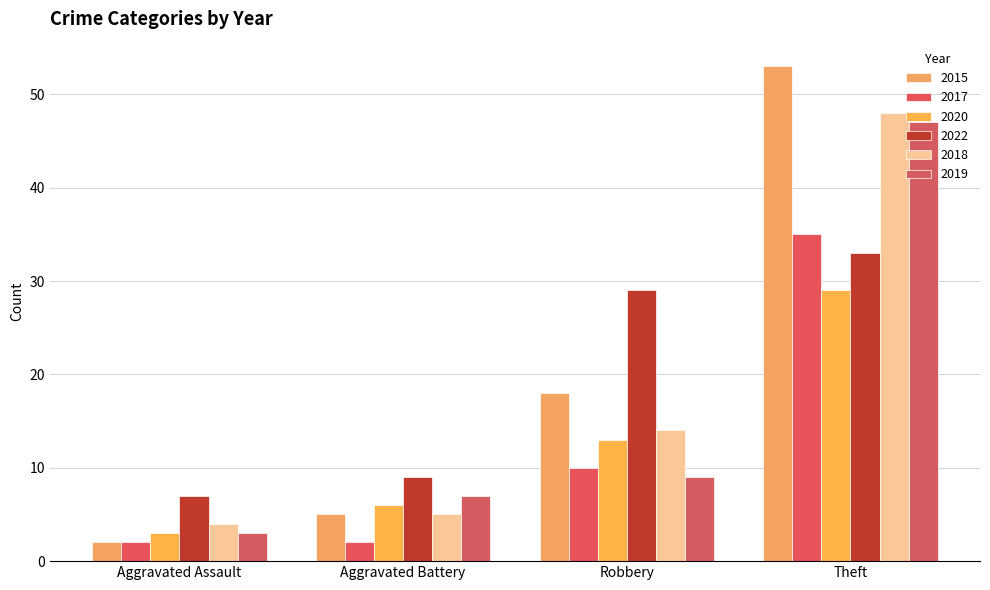

Which series has the widest spread of values?

2015